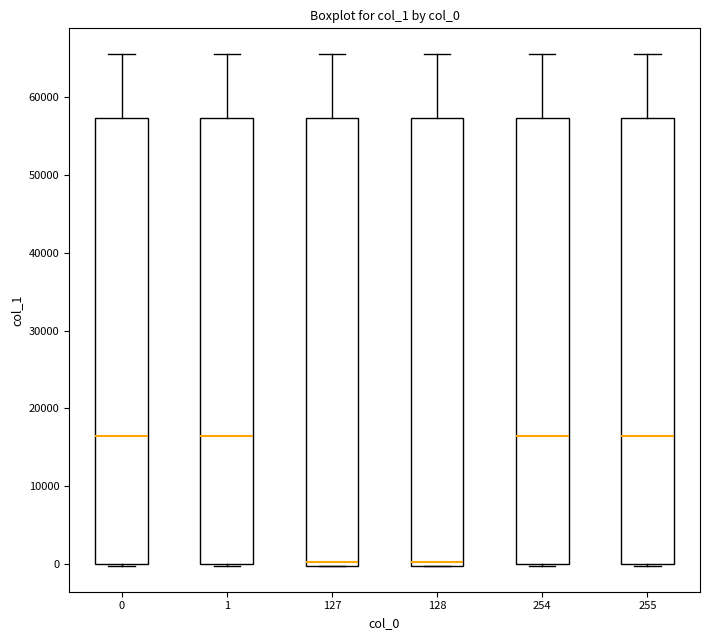

Reading left to right, read every box against the y-axis: the position of its median line, the range the box covers, and the ends of its whiskers. The values are not printed on the chart, so give them approximately, as read against the axis.

0: median 17000, box 0 to 57000, whiskers 0 to 66000
1: median 17000, box 0 to 57000, whiskers 0 to 66000
127: median 0 (just above the box's lower edge), box 0 to 57000, whiskers 0 to 66000
128: median 0 (just above the box's lower edge), box 0 to 57000, whiskers 0 to 66000
254: median 17000, box 0 to 57000, whiskers 0 to 66000
255: median 17000, box 0 to 57000, whiskers 0 to 66000